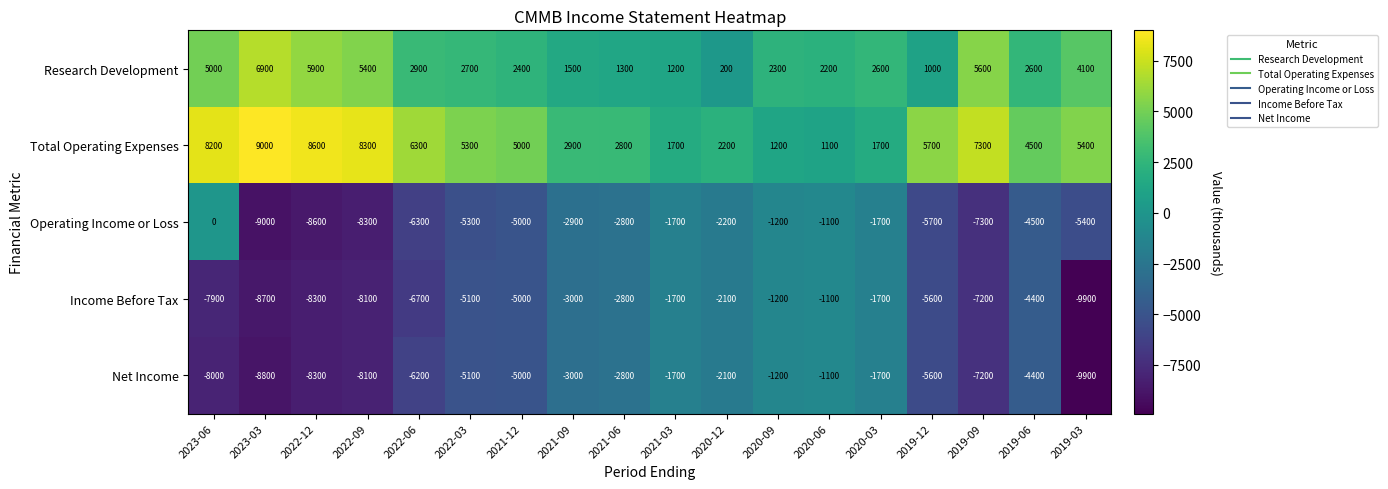

Which series has the widest spread of values?

Operating Income or Loss